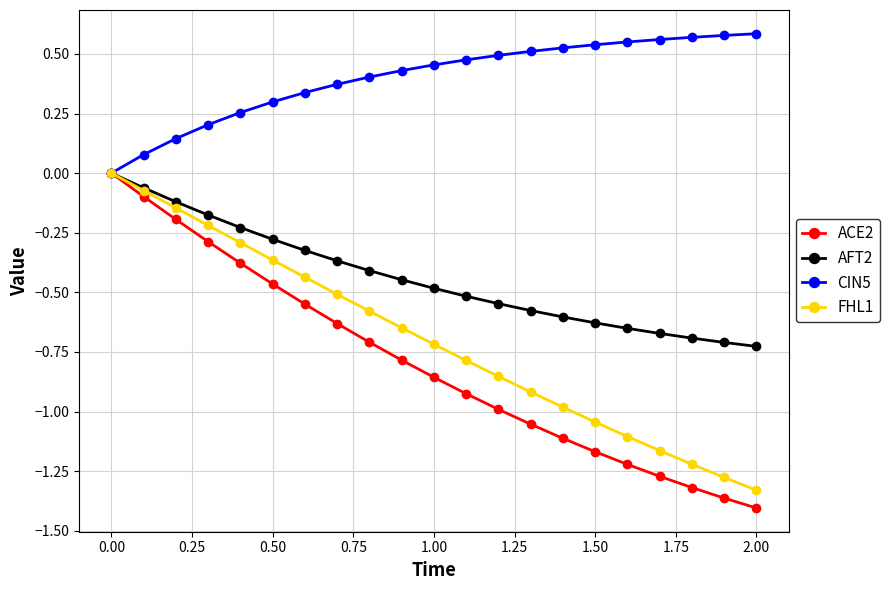

Which series has the largest total across all categories?

CIN5